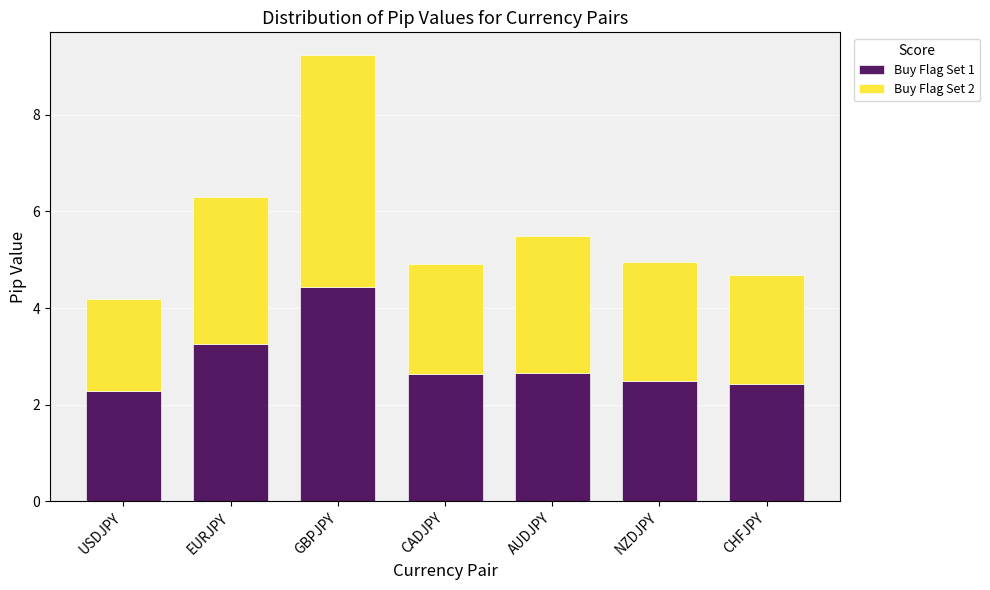

Count the number of data series in this chart.

2